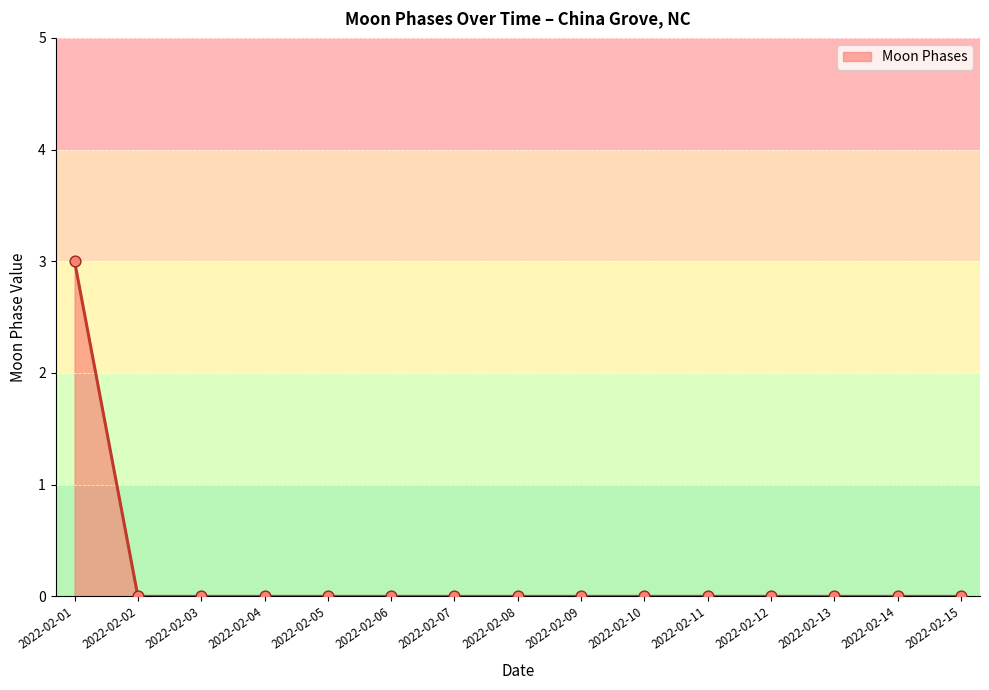

What is the difference between the values at 2022-02-06 and 2022-02-01?

3